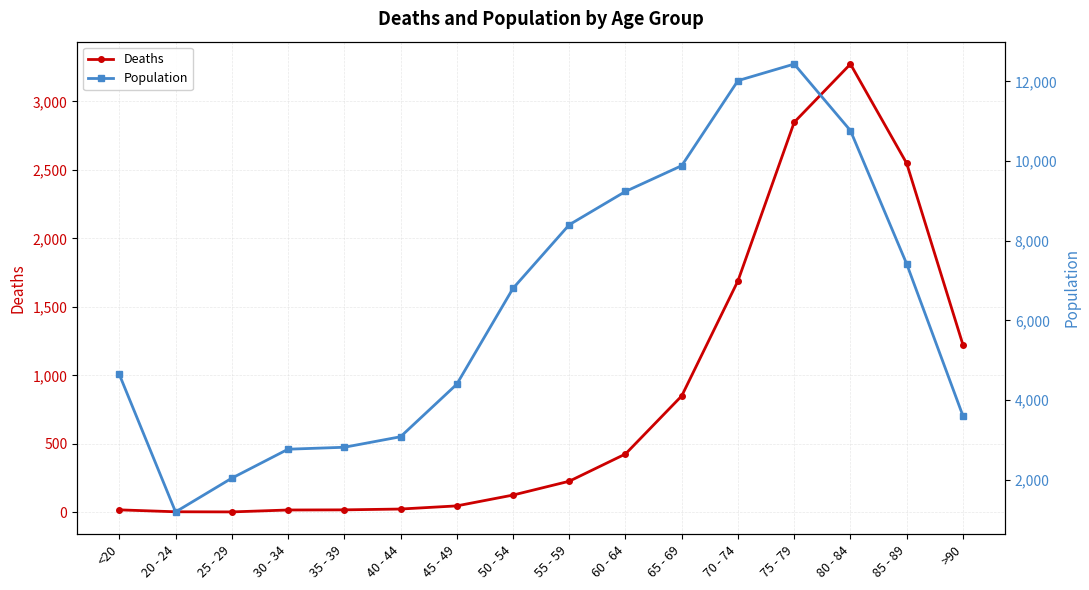

True or false: Deaths has a value of 8 at 30 - 34.

False